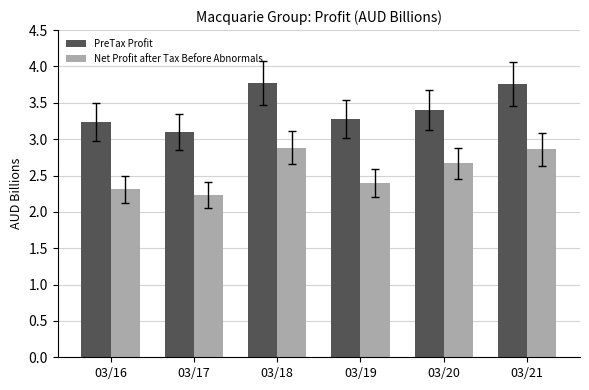

Is the value of PreTax Profit at 03/19 greater than the value of Net Profit after Tax Before Abnormals at 03/18?

Yes